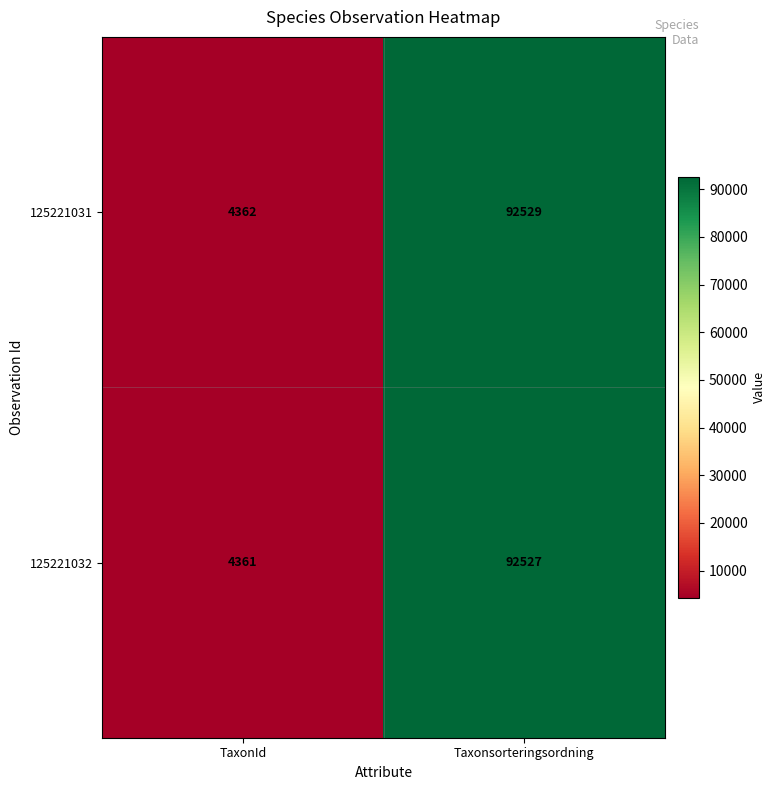

What is the minimum value shown in the chart?

4361